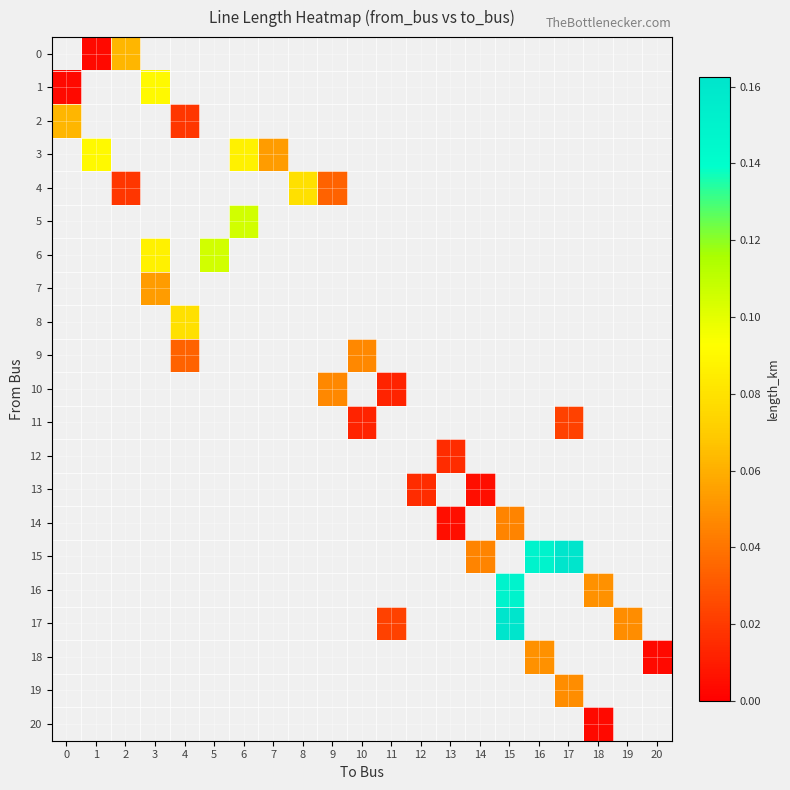

Which has a higher value, 2 or 15?

15